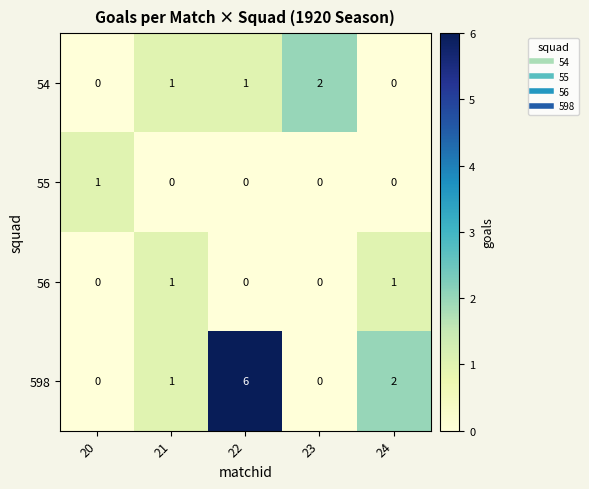

What is the difference between the highest and lowest values at 24?

2